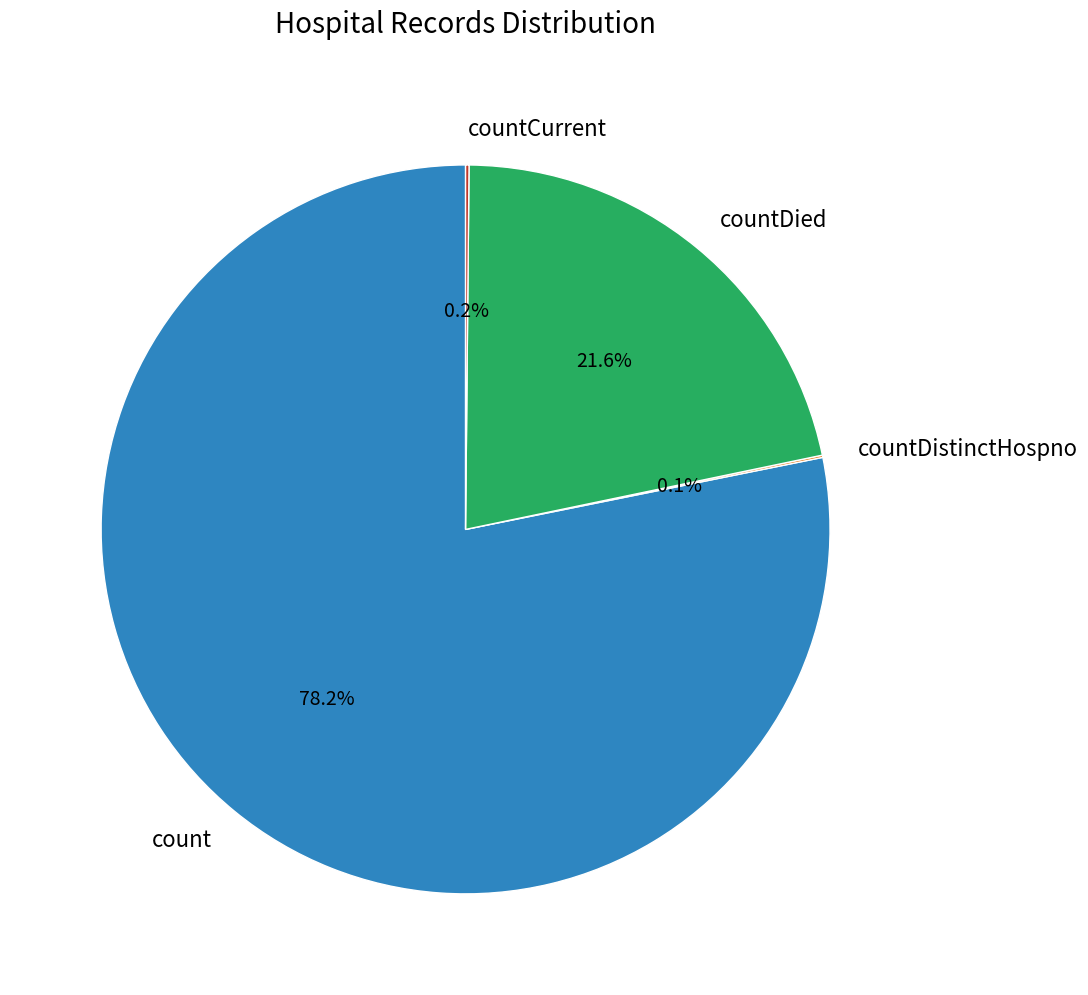

Which has a higher value, countDied or count?

count